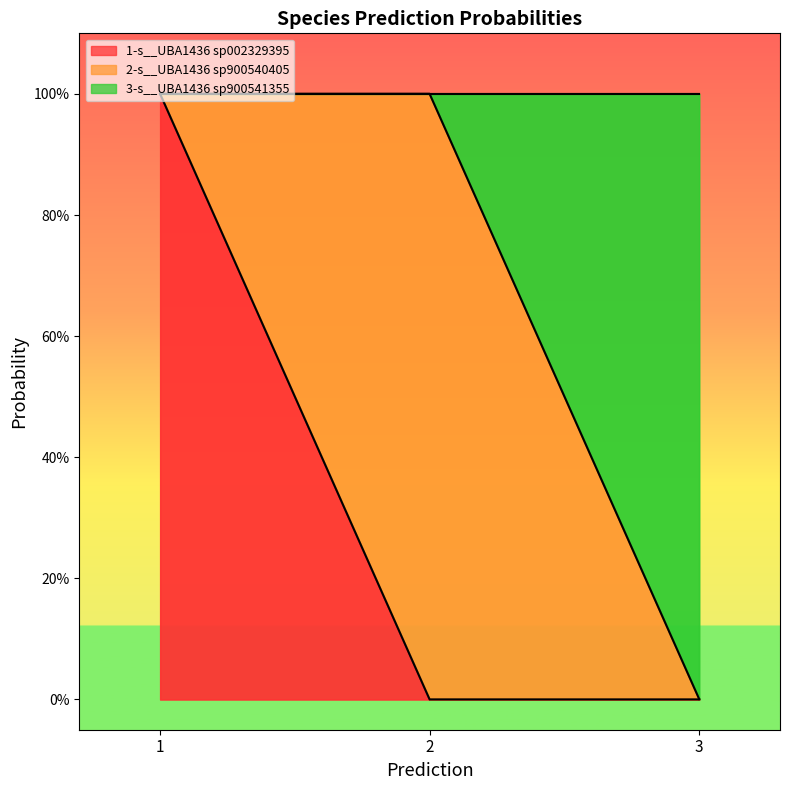

How many lines are shown in the chart?

2